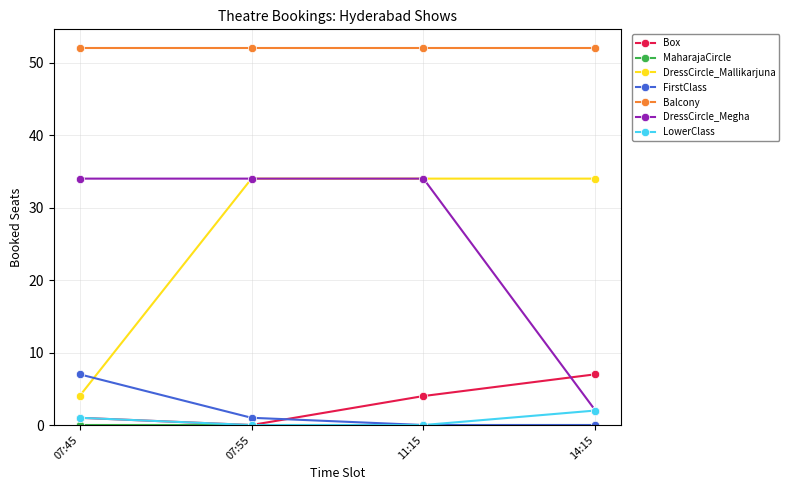

Which series has the largest total across all categories?

Balcony